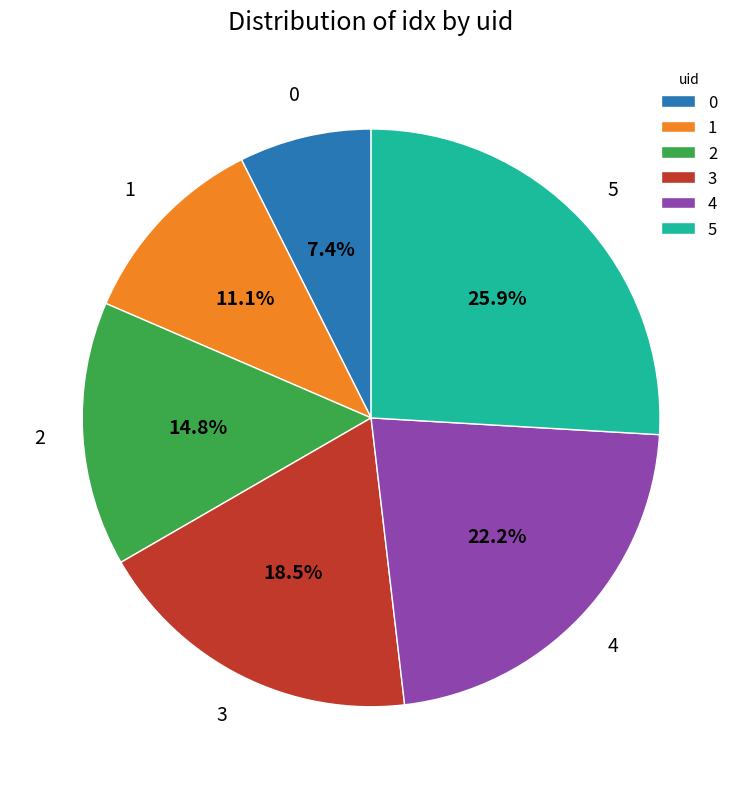

The 1 slice represents 20% of the pie. True or false?

False